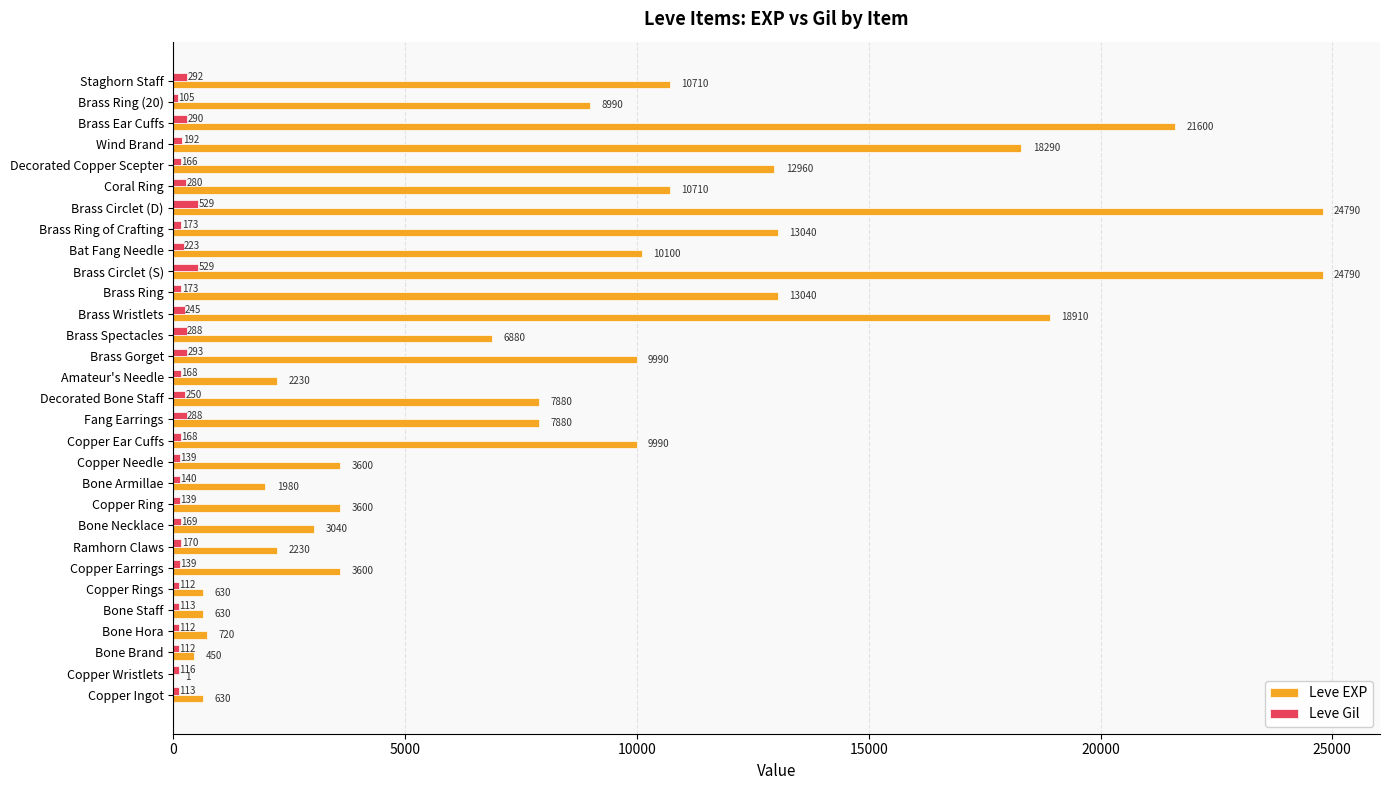

How many distinct data groups are displayed?

2